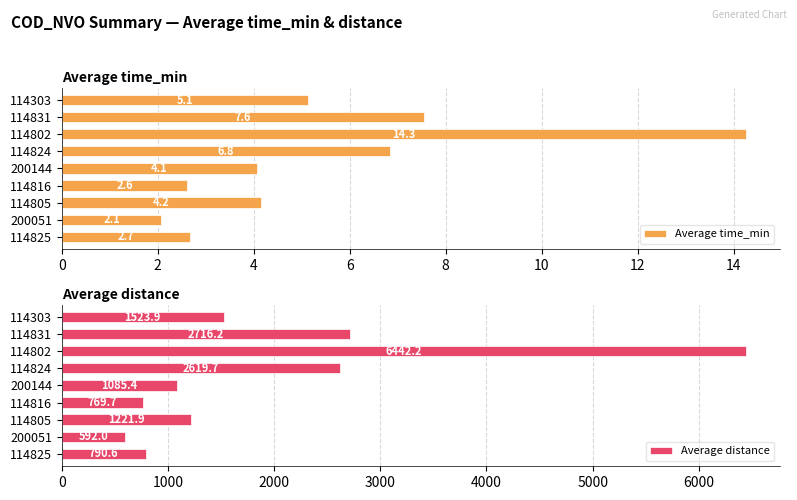

Read the Average time_min value at 114802.

14.3